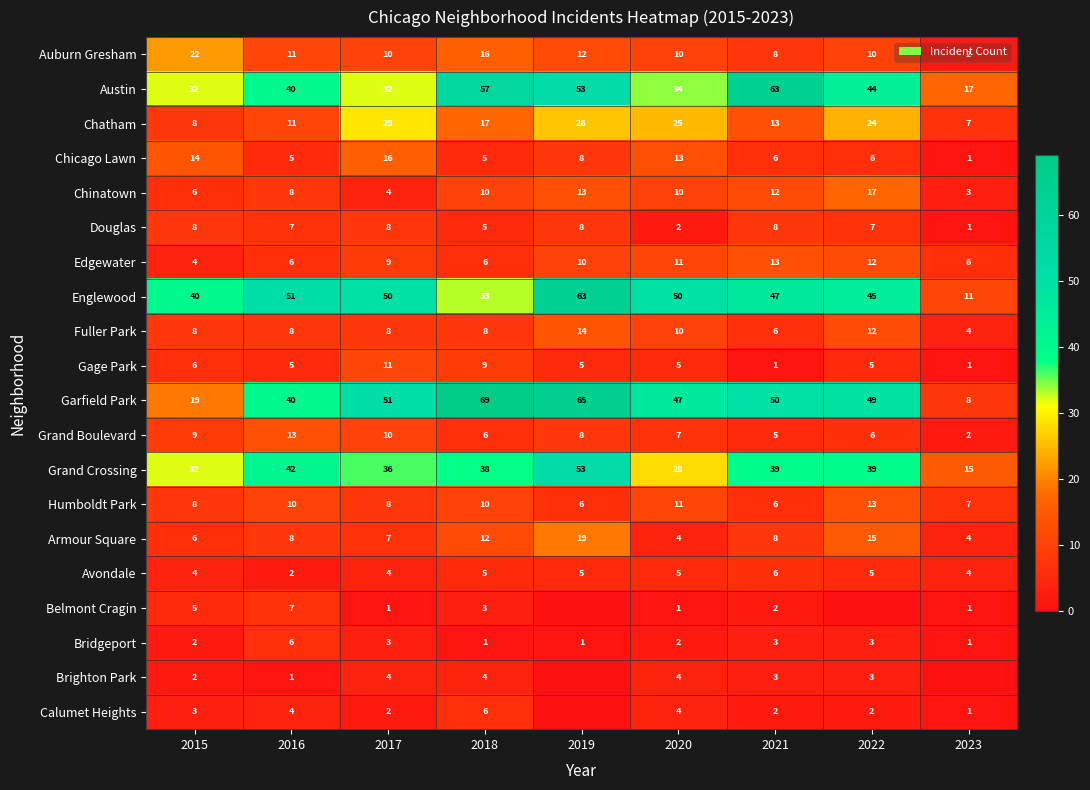

What is the total value across all series at 2020?

283